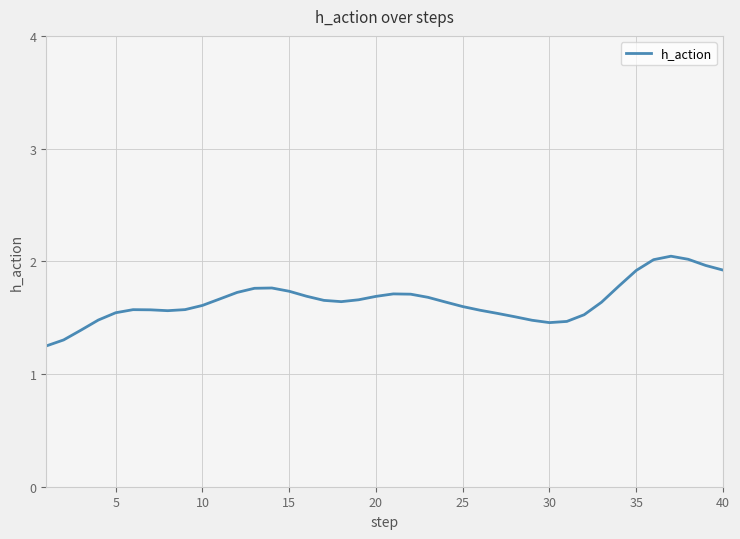

What is the difference between the maximum and minimum values?

0.8